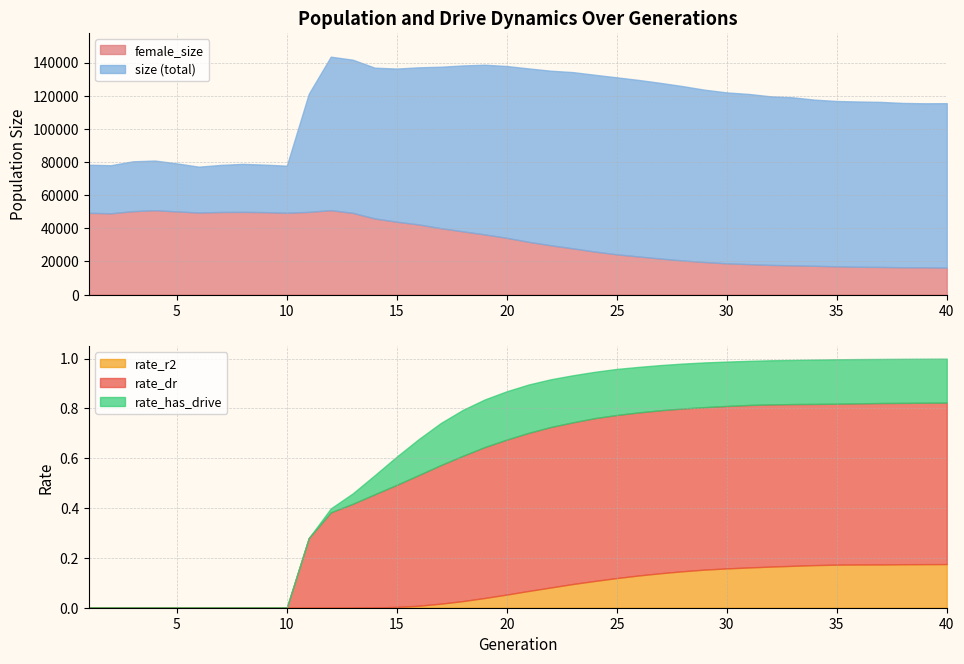

What is the spread (max minus min) of values at 32?

119604.8